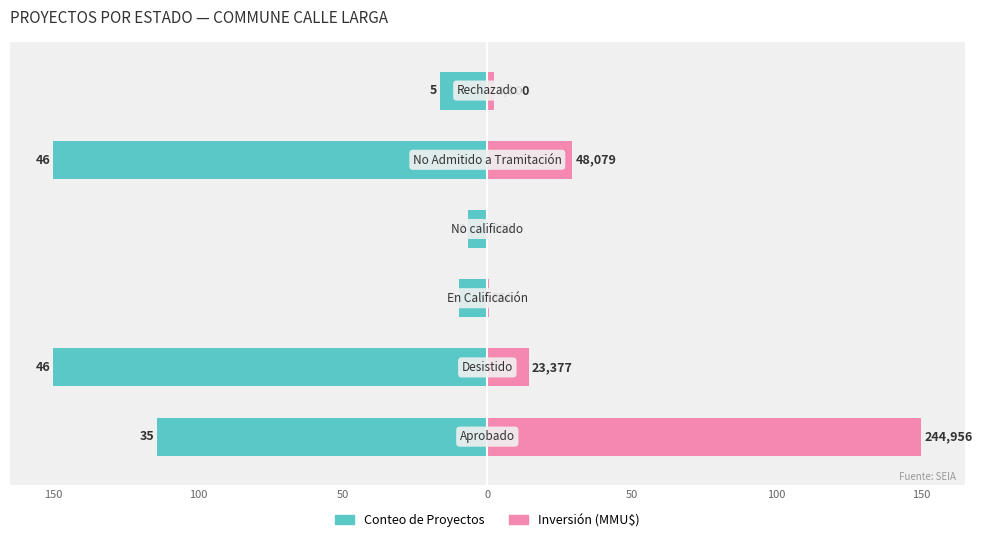

The Inversión (MMU$) series shows 0.2 at 0. True or false?

False